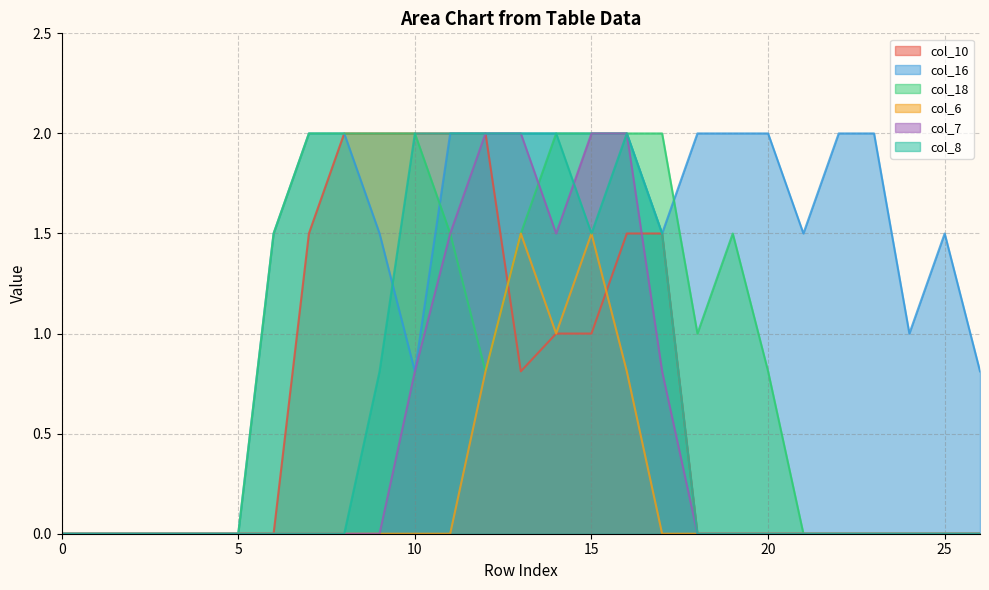

Which has a higher value, 1 or 26?

1